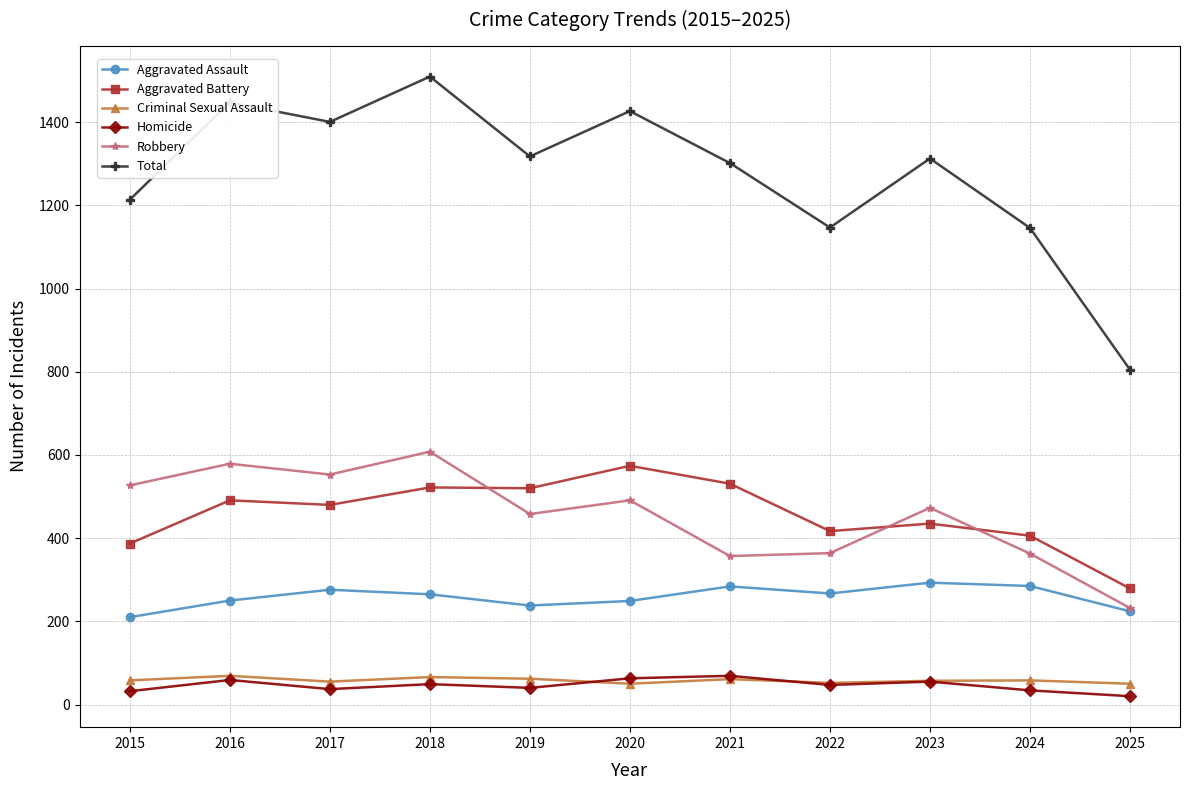

Does the chart display data point markers on the line(s)?

Yes